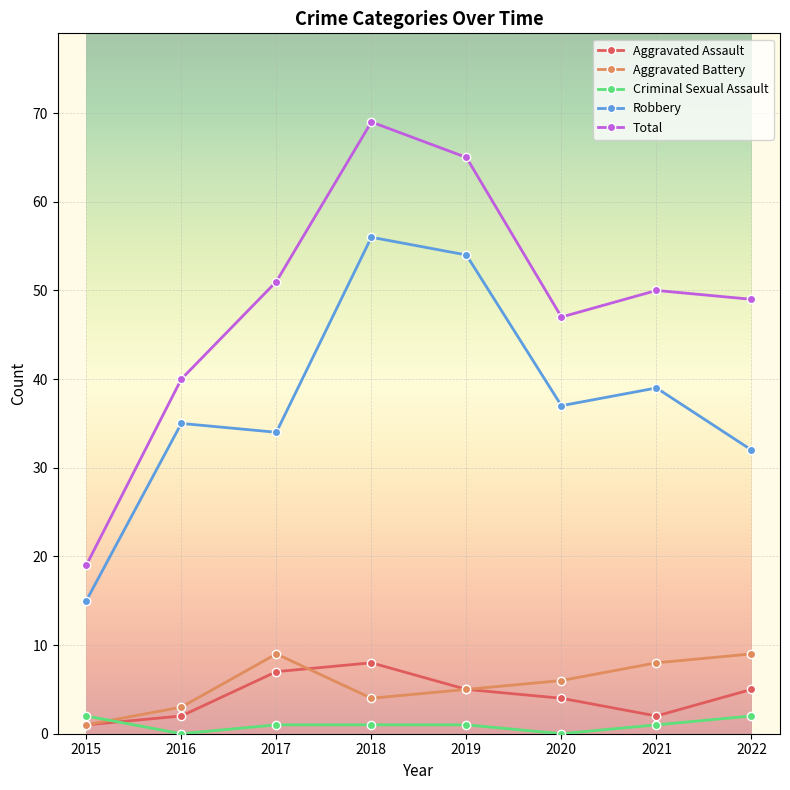

True or false: Total and Aggravated Battery intersect in this chart.

False